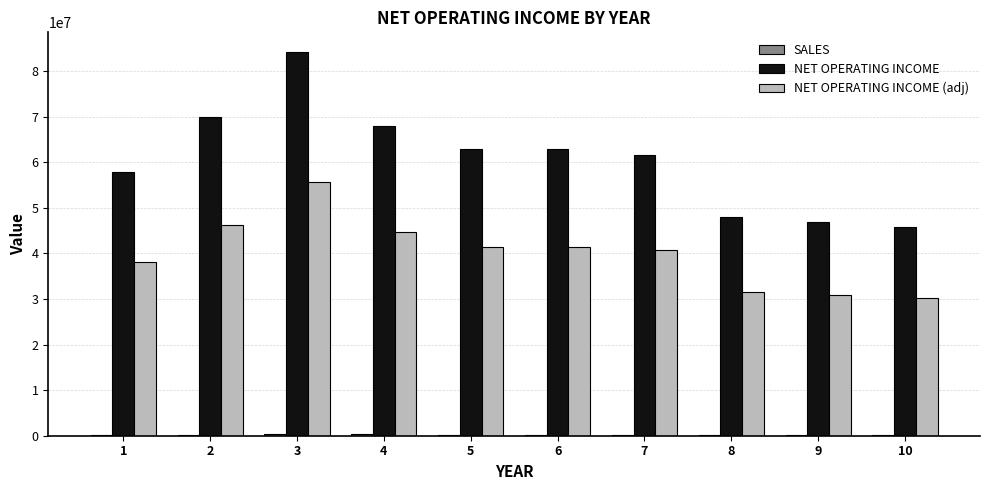

The NET OPERATING INCOME (adj) series shows 44800800 at 4. True or false?

True